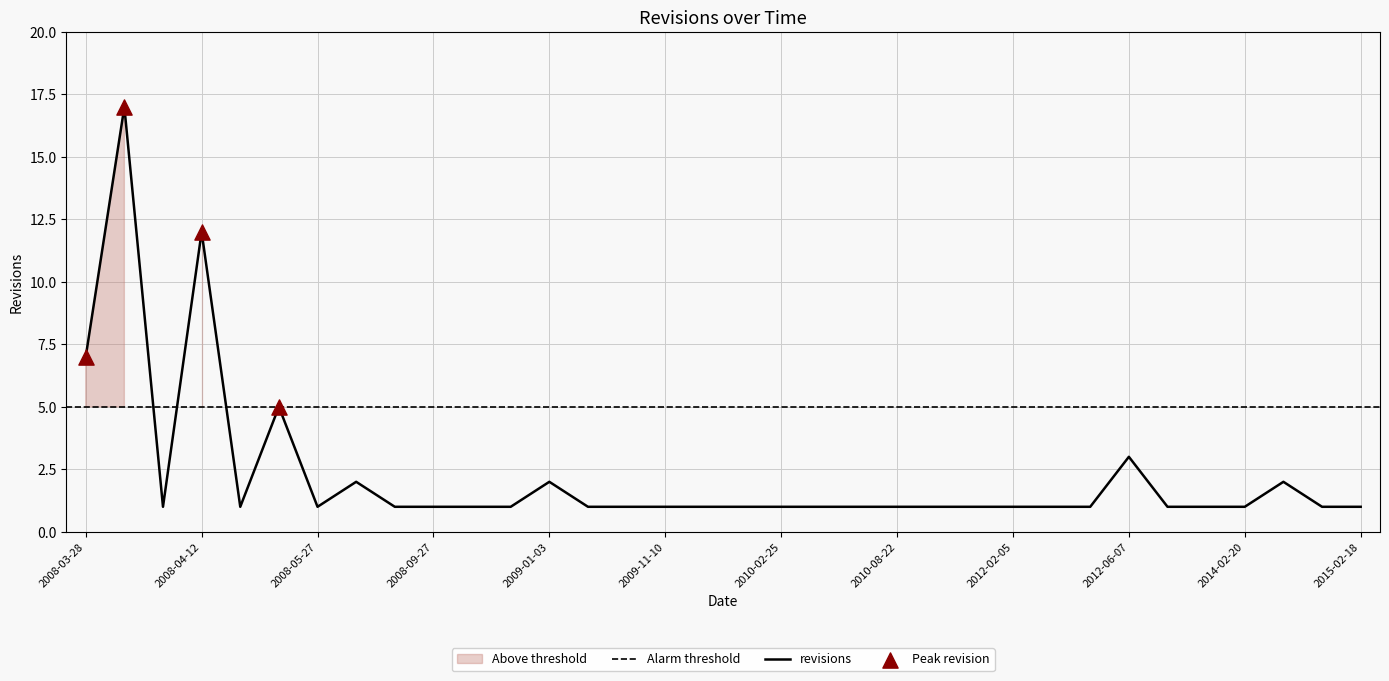

What is the change in value from 2008-05-28 to 2009-11-09?

-1